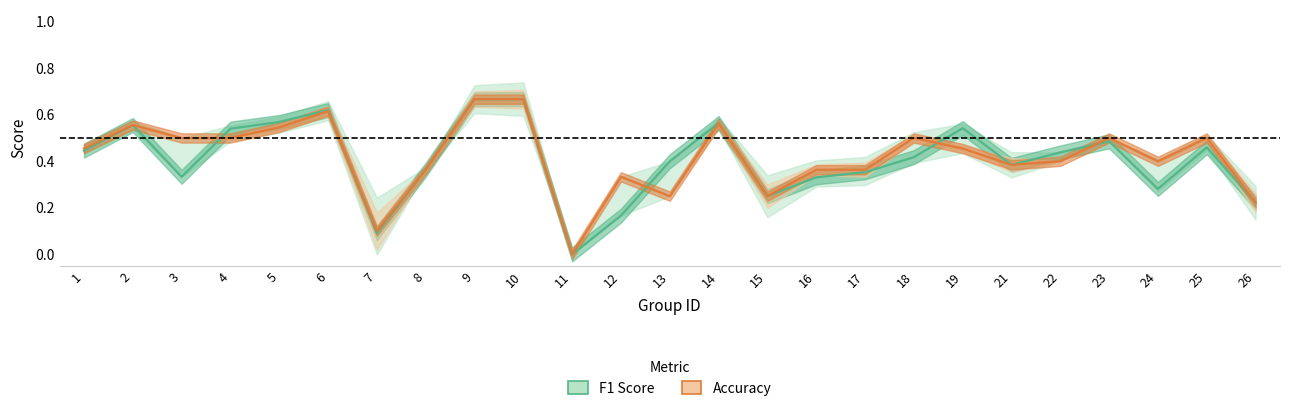

How many lines are shown in the chart?

2